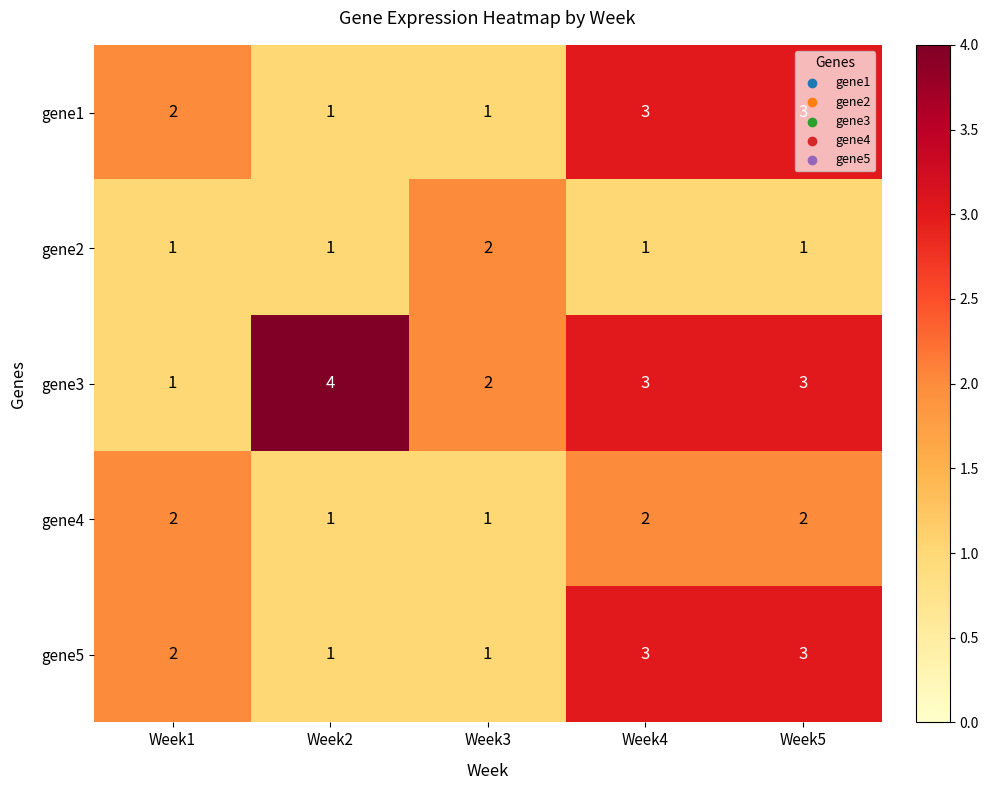

Which series has the largest total across all categories?

gene3